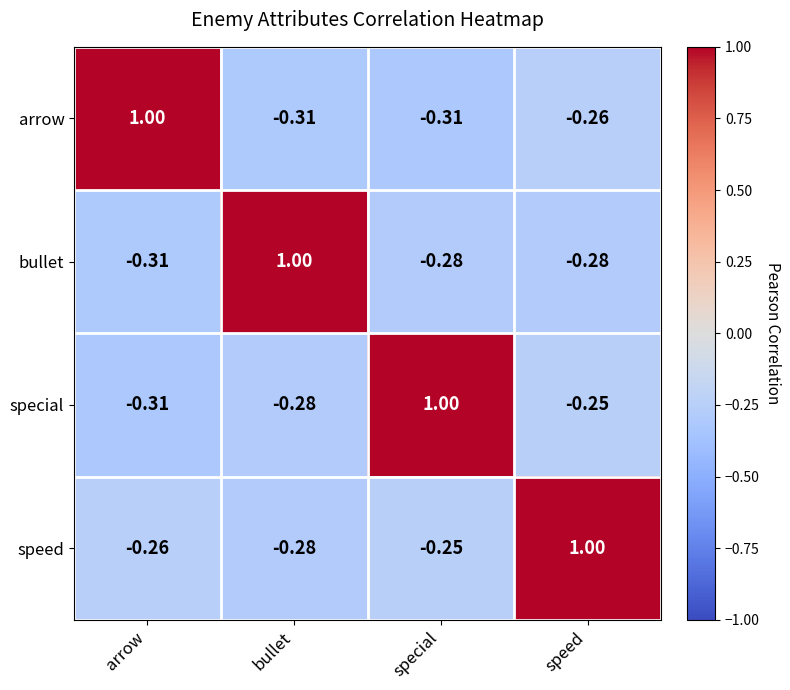

What is the total value across all series at bullet?

0.1